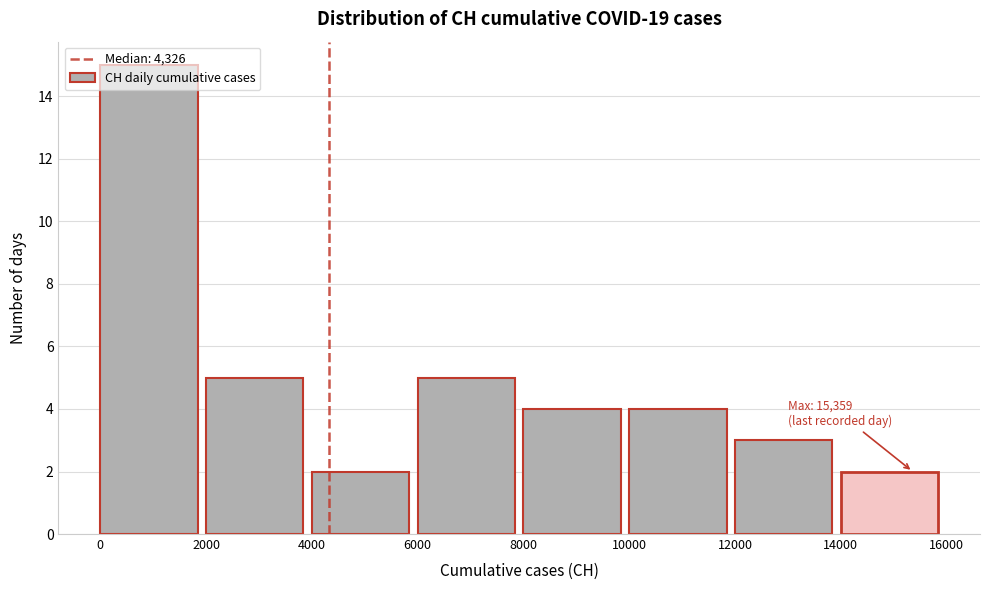

Which range on the x-axis has the tallest bar?

0 to 2000